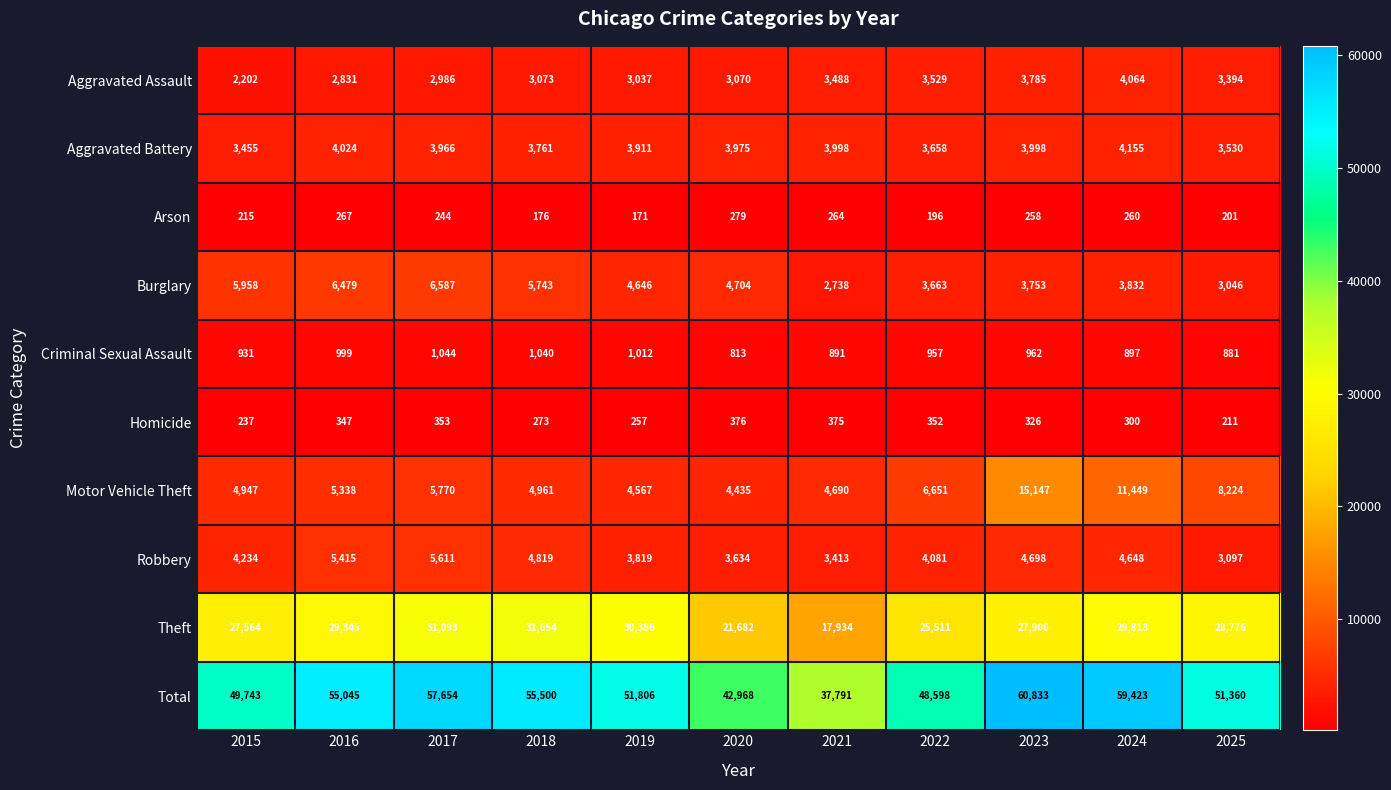

The Aggravated Assault series shows 5812 at 2025. True or false?

False